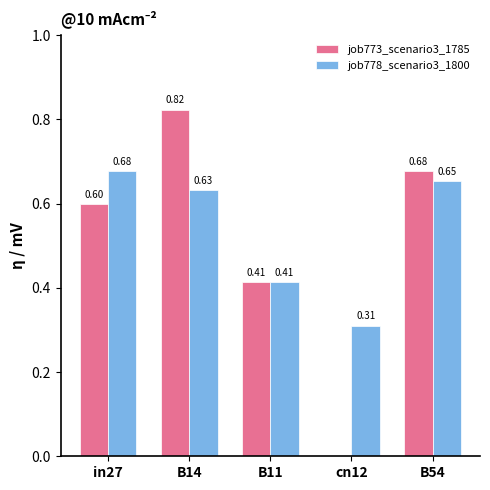

Which category has the highest value in the job773_scenario3_1785 series?

B14